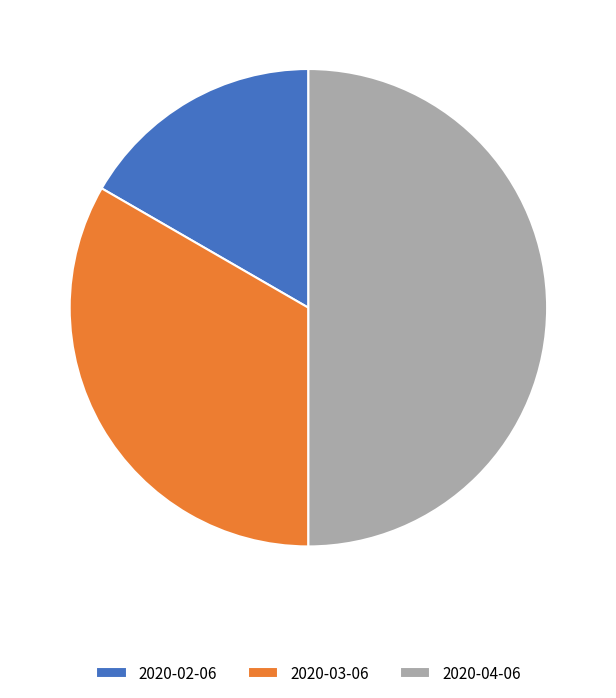

Rank the categories by value from lowest to highest.

2020-02-06, 2020-03-06, 2020-04-06